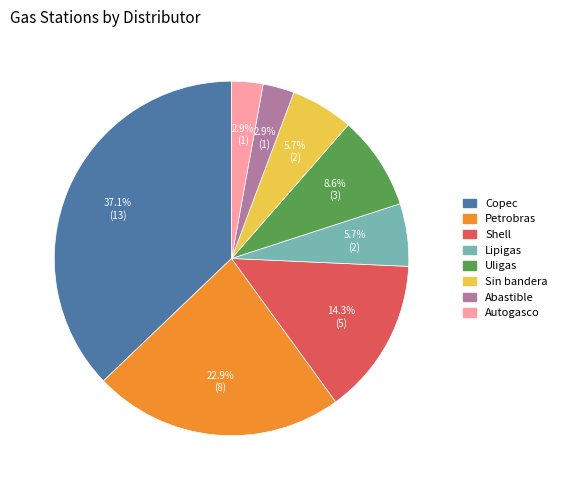

To the nearest percent, what percentage of the pie is Shell?

14%